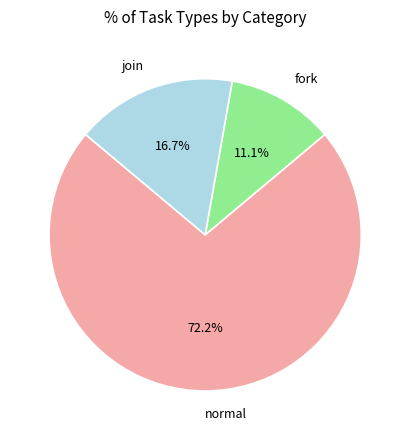

To the nearest percent, what is the difference between the join and fork slice percentages?

6%